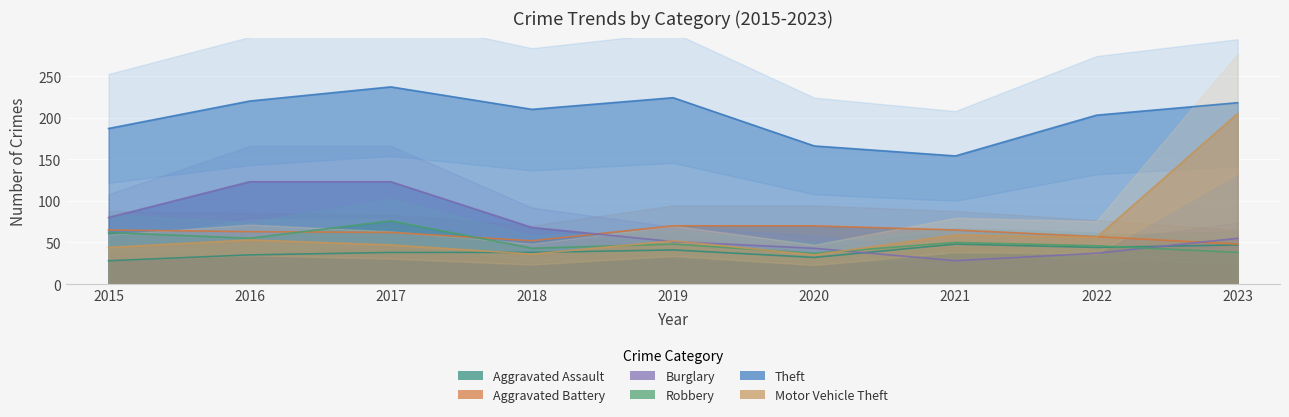

How many data points in Motor Vehicle Theft are less than 52?

4